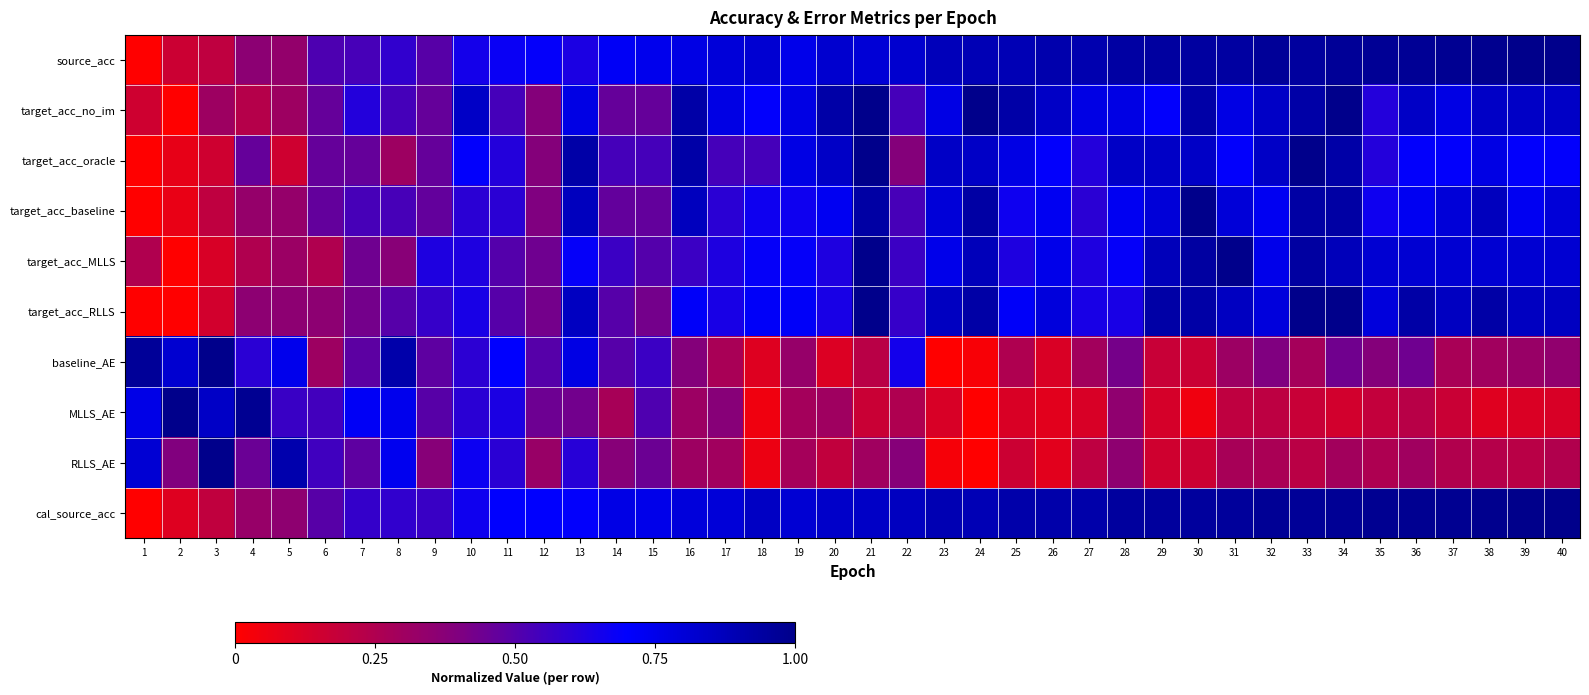

How many series are shown in this chart?

10